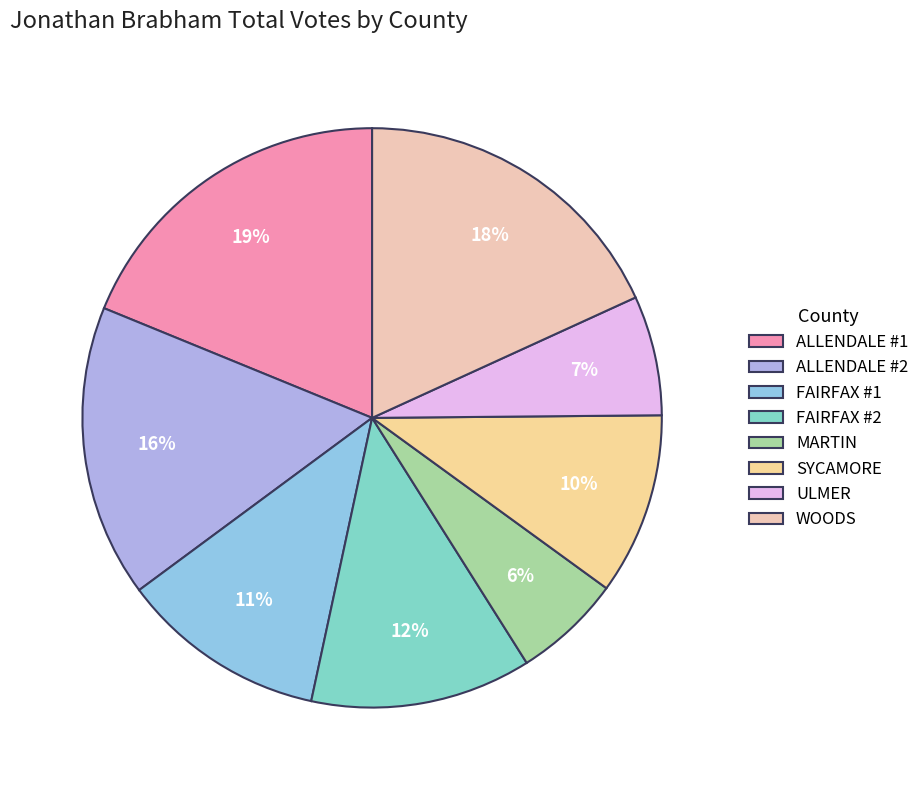

True or false: ALLENDALE #1 accounts for 19% of the total.

True